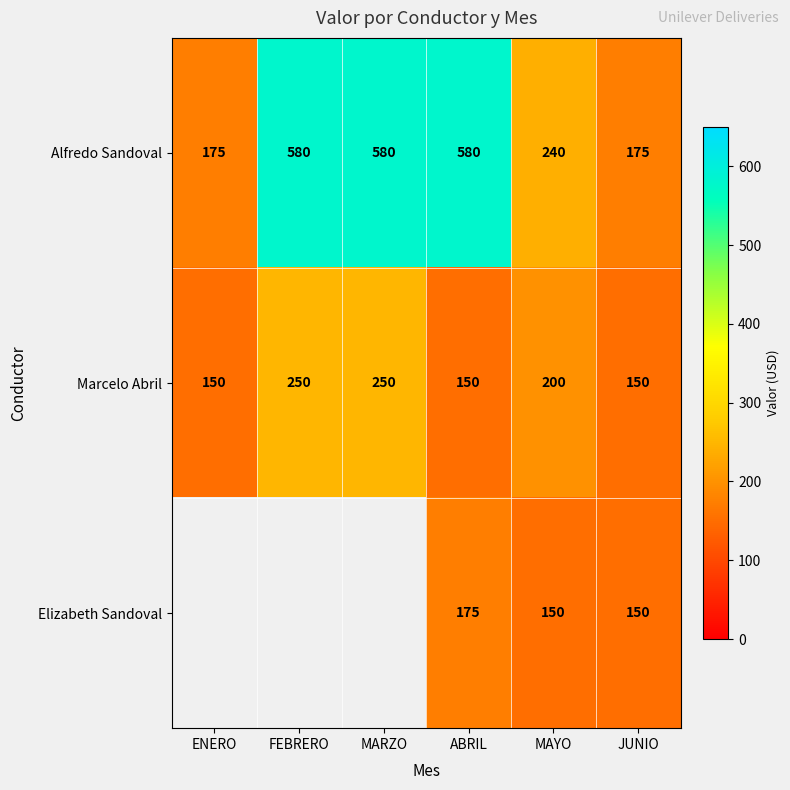

Where is Alfredo Sandoval nearest to the value 377?

MAYO